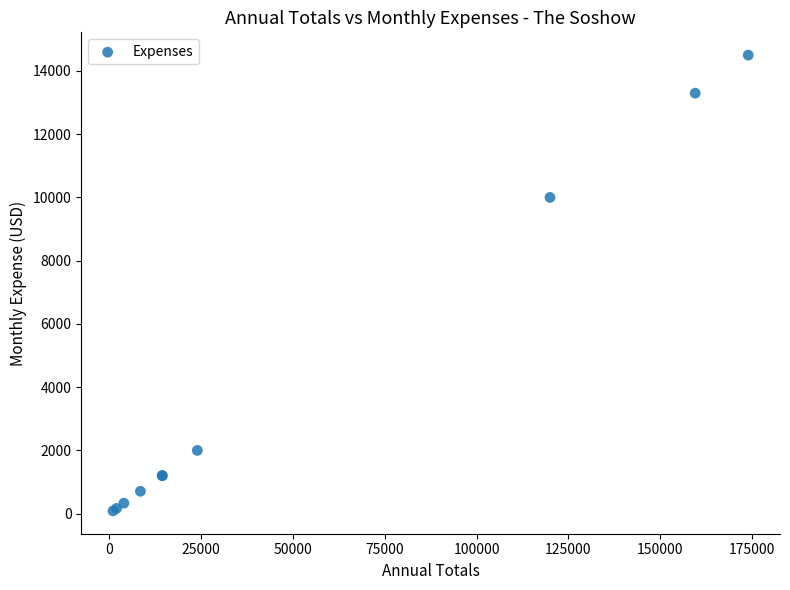

What Y value in the scatter plot is closest to 7292?

10000.0